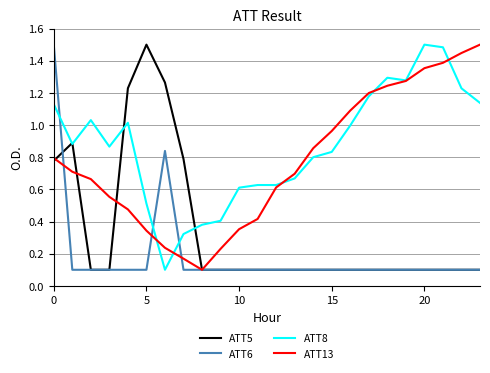

Which series has the largest total across all categories?

ATT8